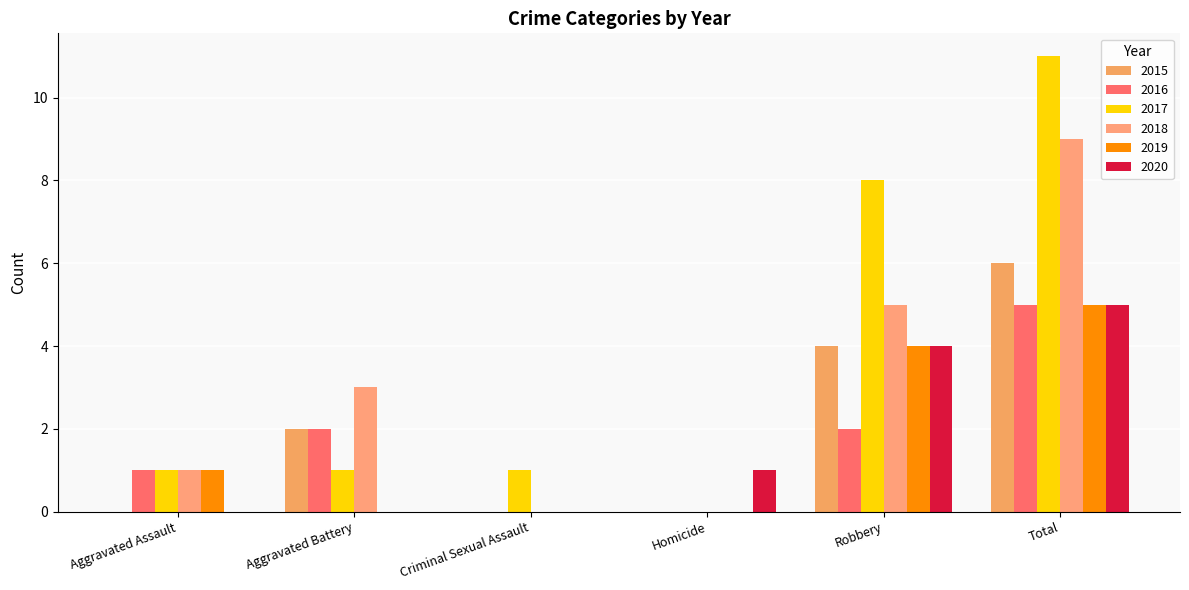

At how many categories does at least one series exceed 8?

1